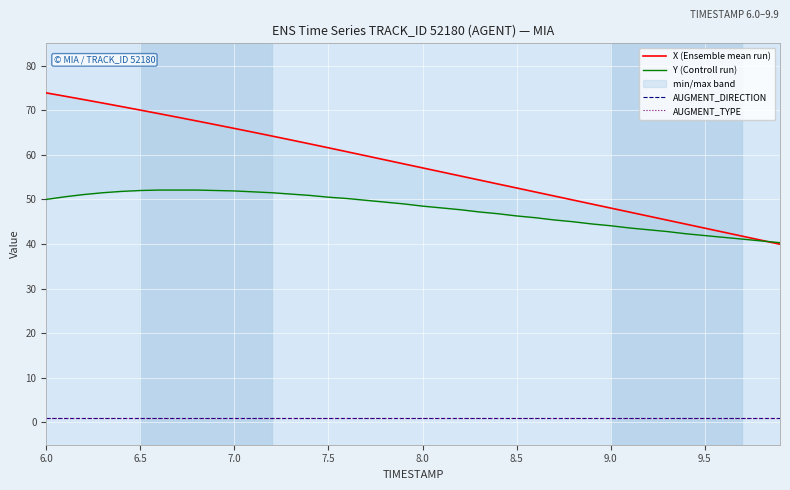

Which series has the largest total across all categories?

X (Ensemble mean run)